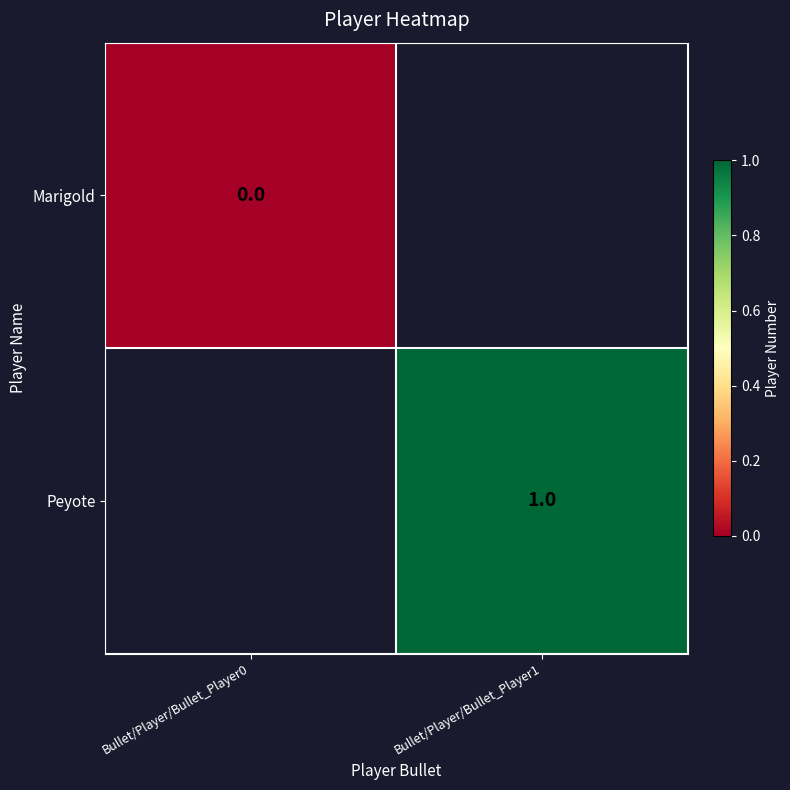

Is the value of Marigold at Bullet/Player/Bullet_Player0 greater than the value of Peyote at Bullet/Player/Bullet_Player1?

No